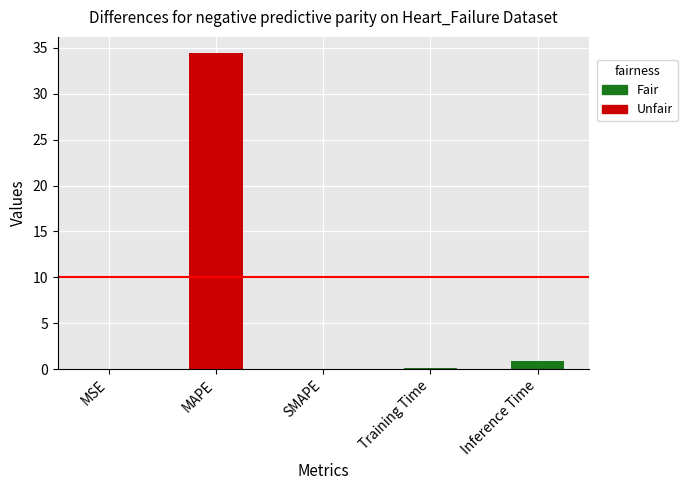

How many categories are shown in the chart?

5